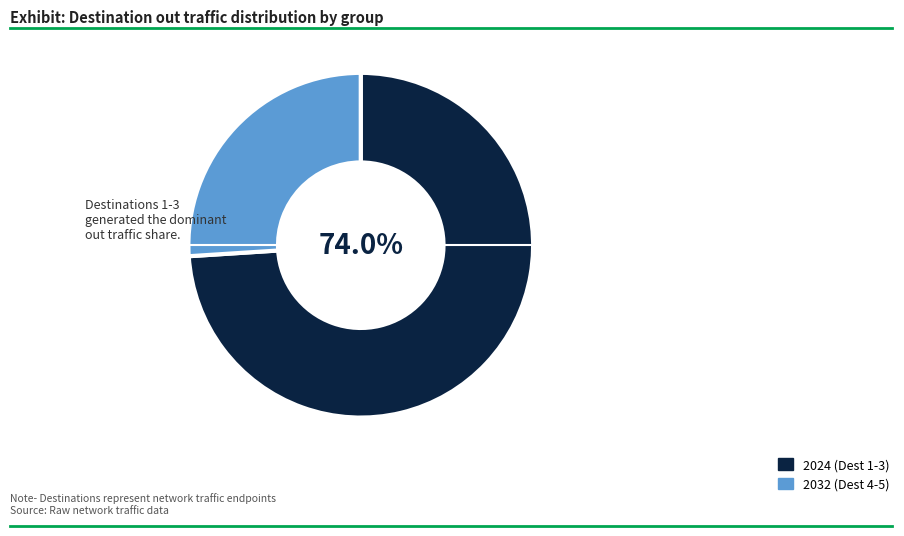

How many segments does this pie chart have?

2